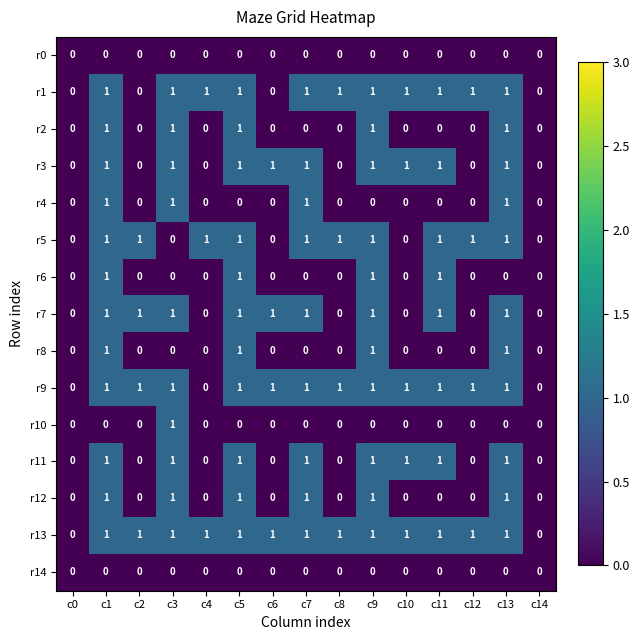

What is the greatest value displayed?

1